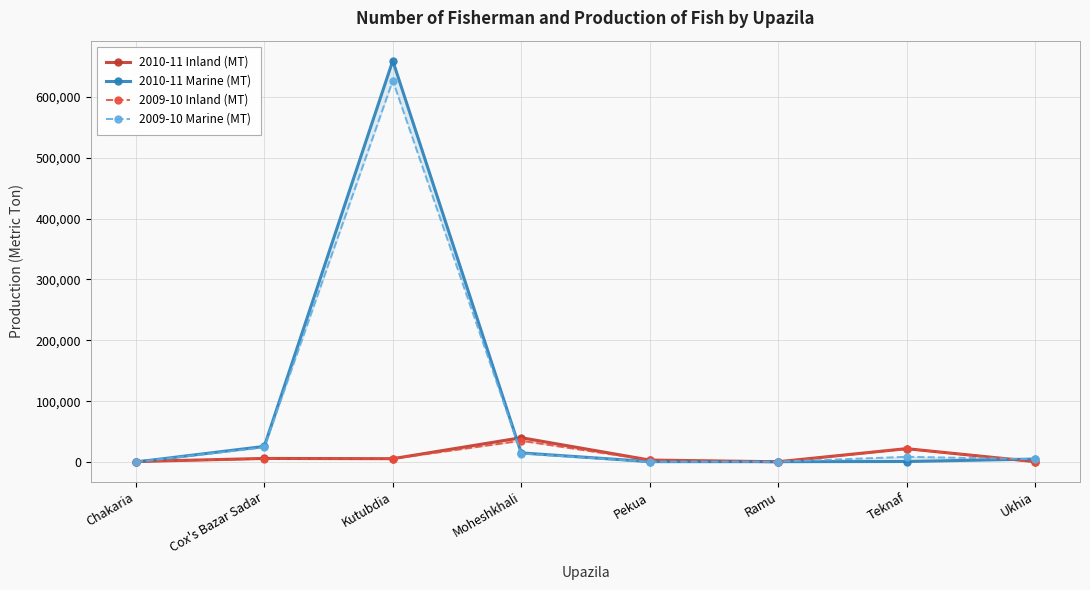

Count the number of categories in the chart.

8